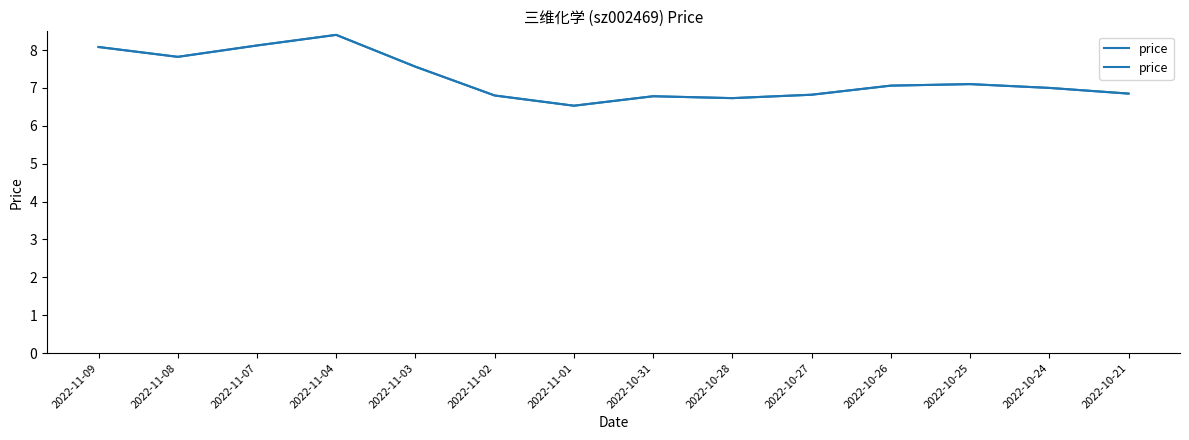

Reading right to left, list all the values displayed in this chart.

6.8	7.0	7.1	7.1	6.8	6.7	6.8	6.5	6.8	7.6	8.4	8.1	7.8	8.1